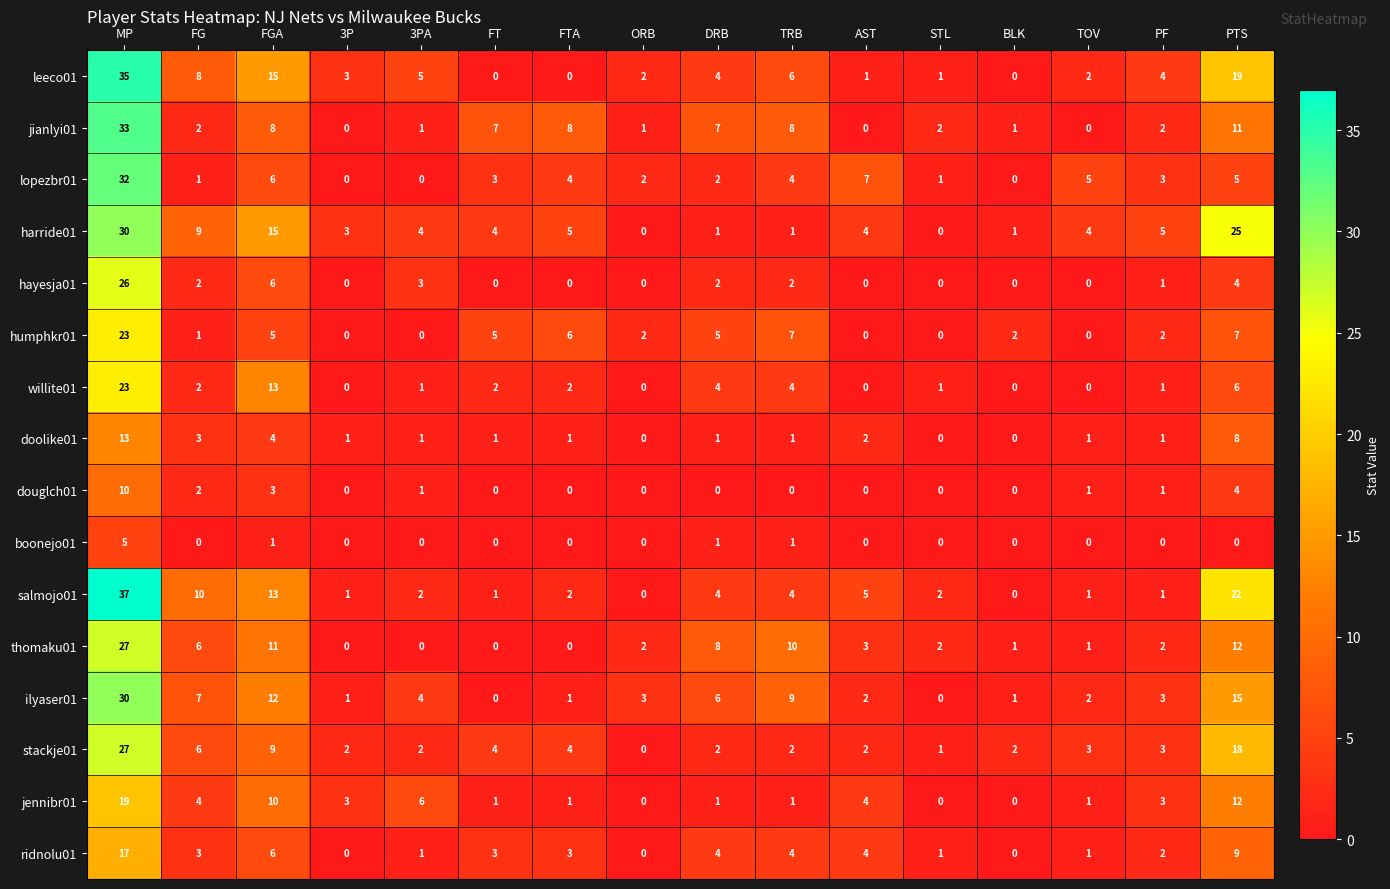

How many values in harride01 are above zero?

14